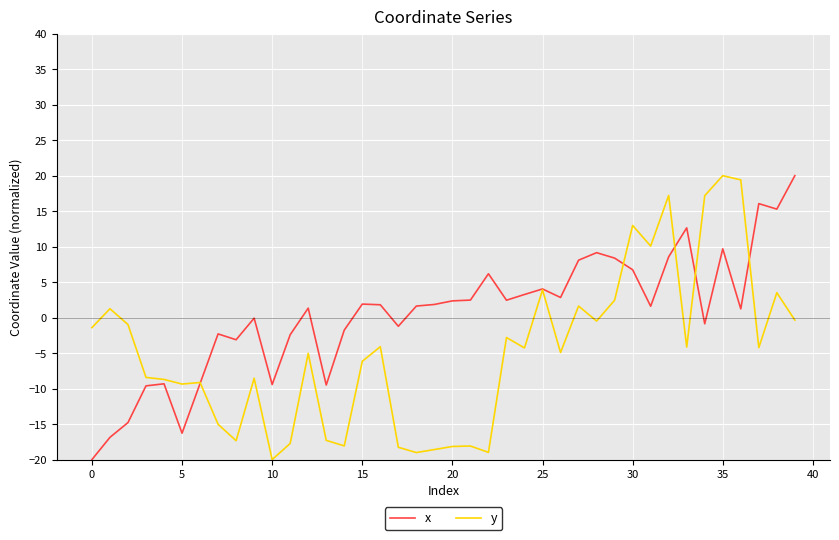

Rank the series by their average value, from highest to lowest.

x, y